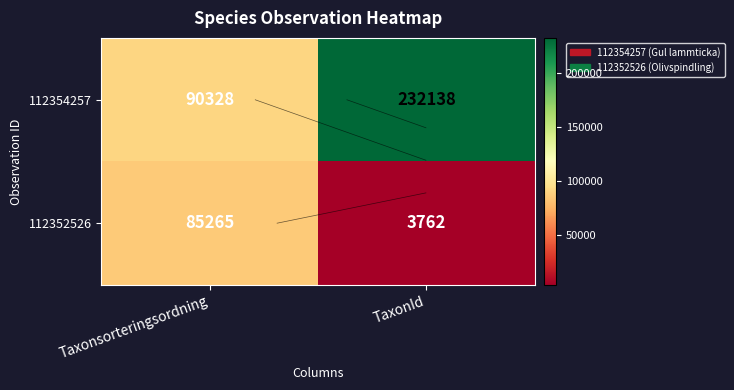

At Taxonsorteringsordning, list the series in order from largest to smallest.

112354257, 112352526